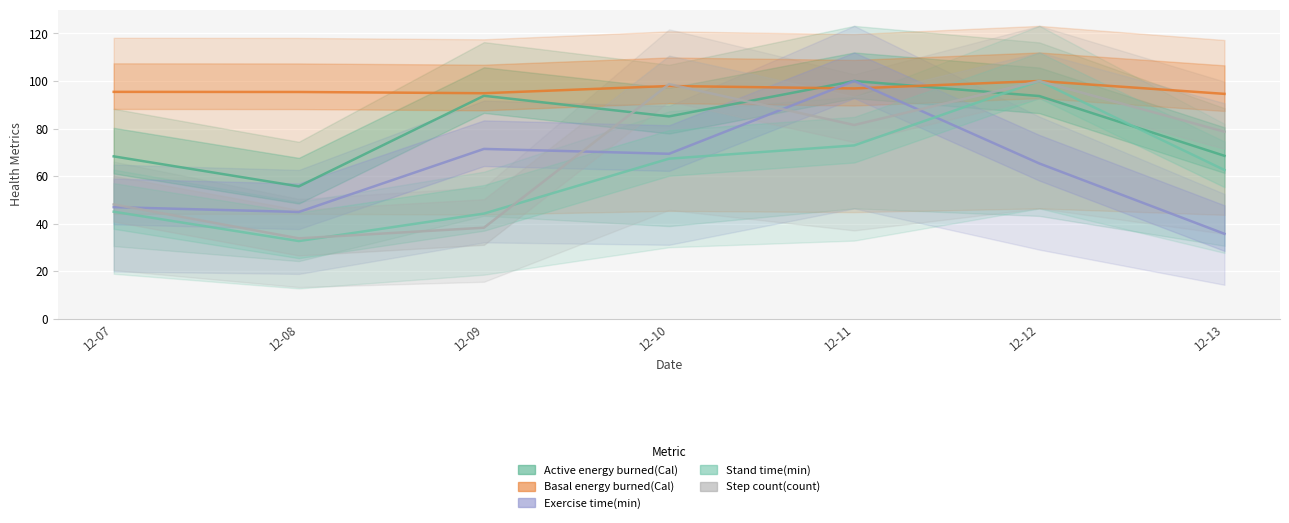

True or false: Active energy burned(Cal) and Exercise time(min) cross at least once.

False